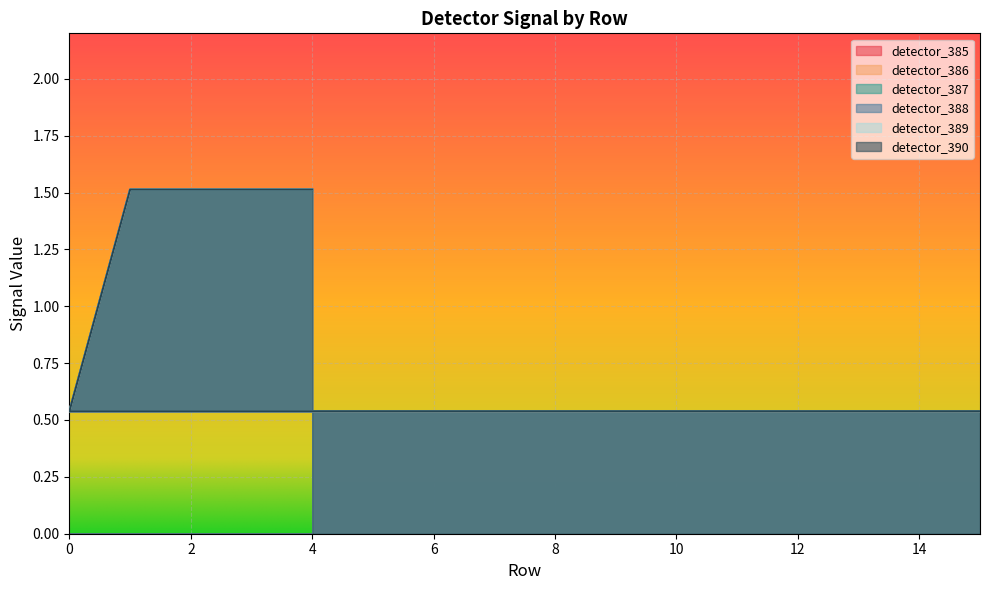

What is the maximum value shown in the chart?

1.5